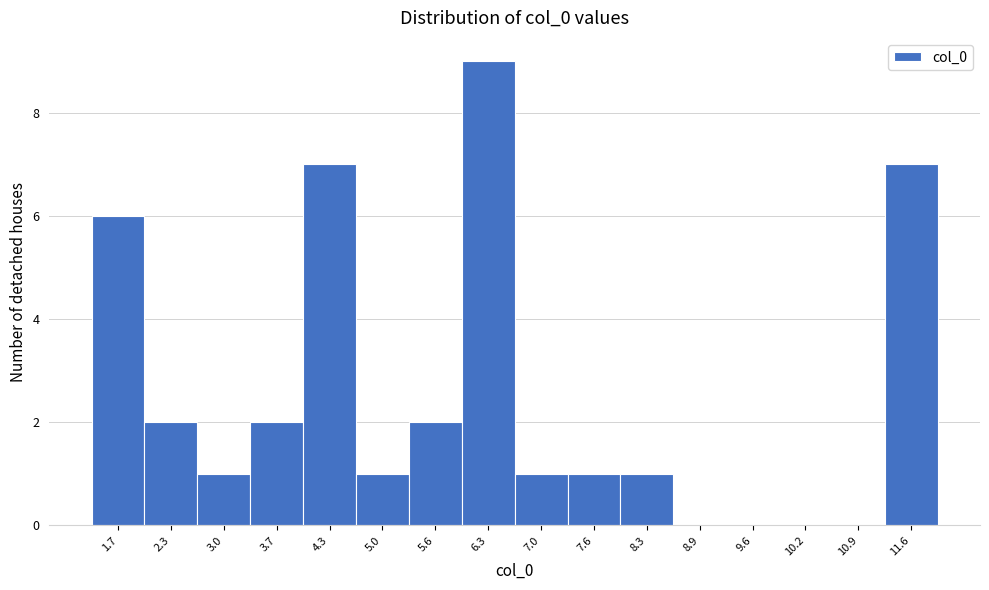

How tall is the bar that spans 4.6 to 5.3 on the x-axis? Neither the bar edges nor the heights are printed on the chart, so give them approximately, as read against the axes.

1